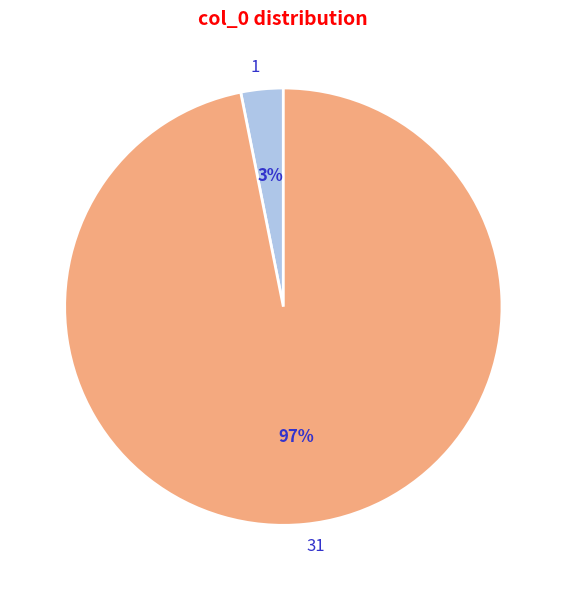

How many slices are in this pie chart?

2